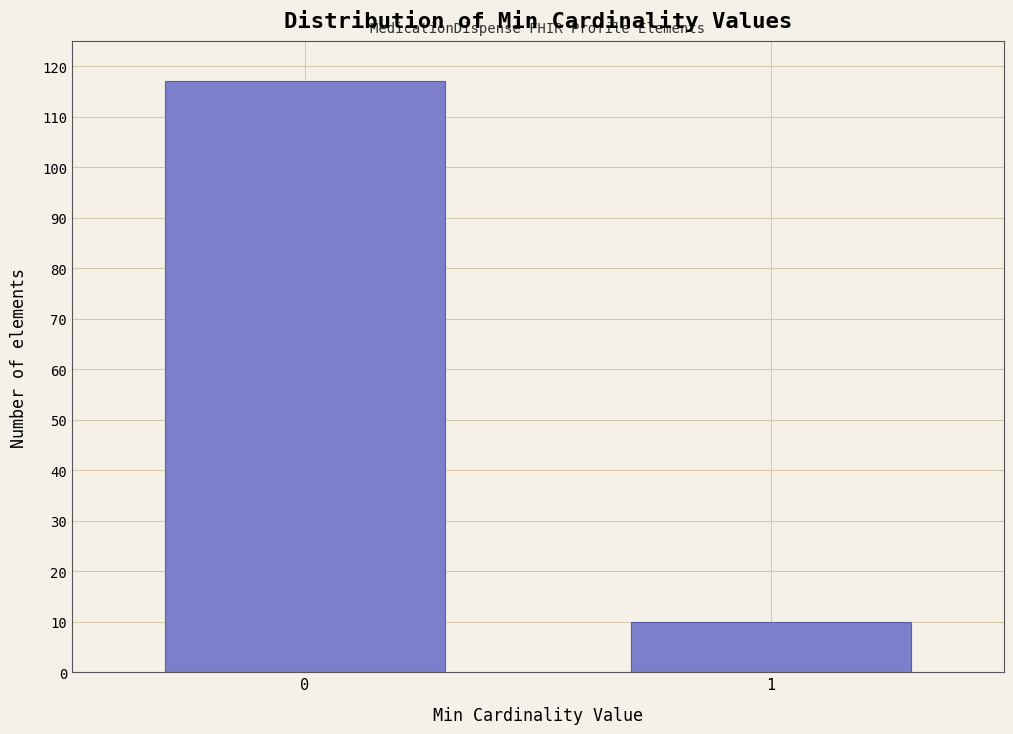

Reading left to right, extract all data points from this chart.

0=117	1=10